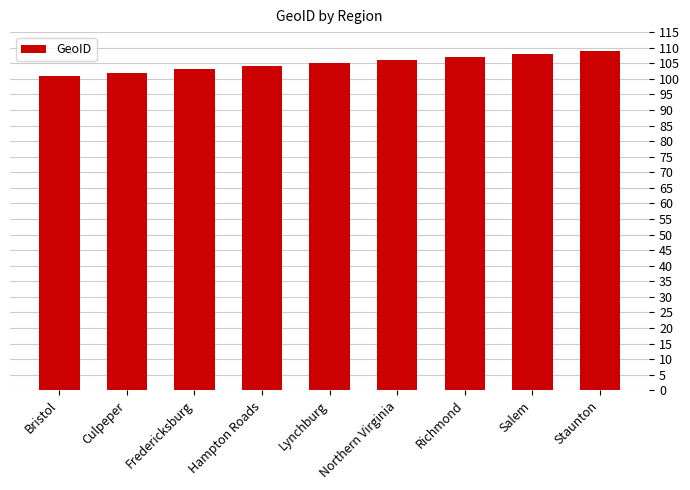

What is the greatest value displayed?

109